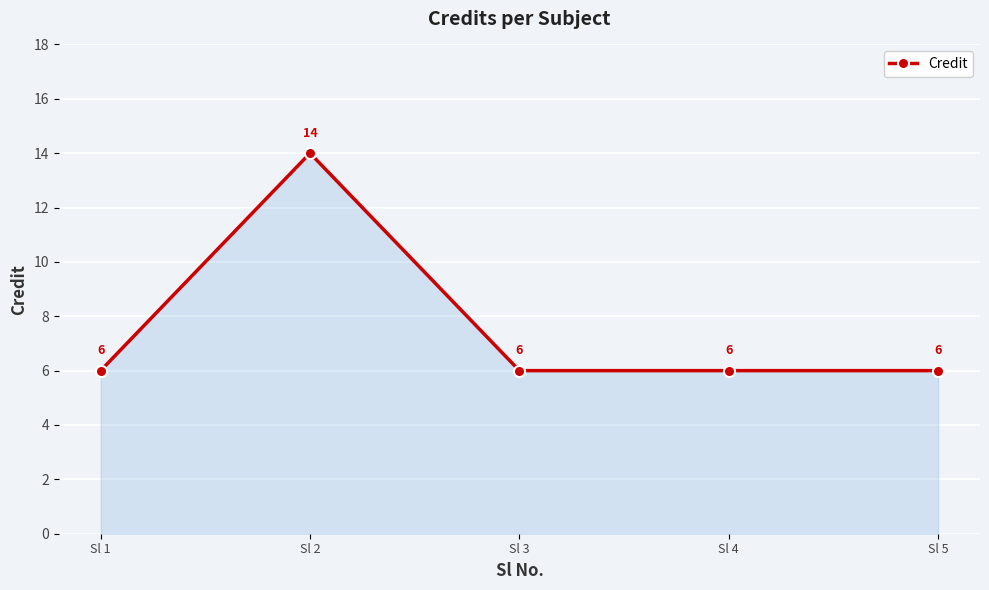

Read the value at Sl 1.

6